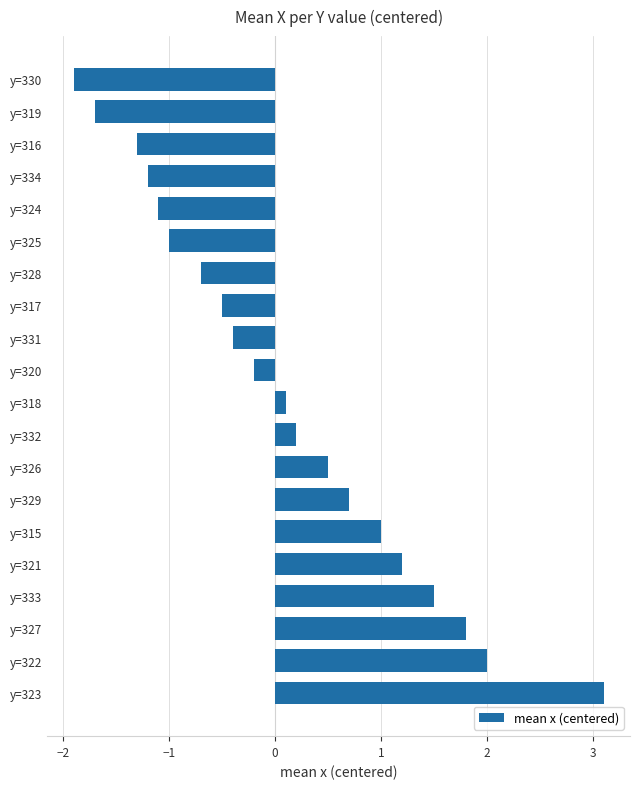

Read the value at y=330.

-1.9